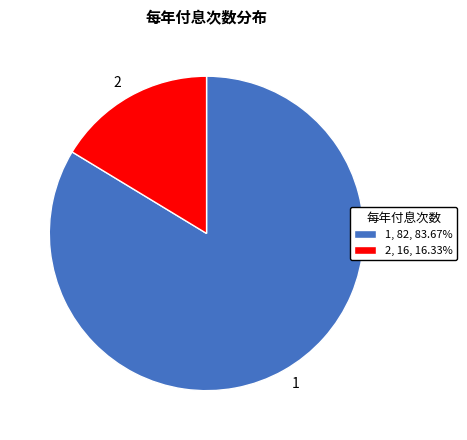

How many segments does this pie chart have?

2